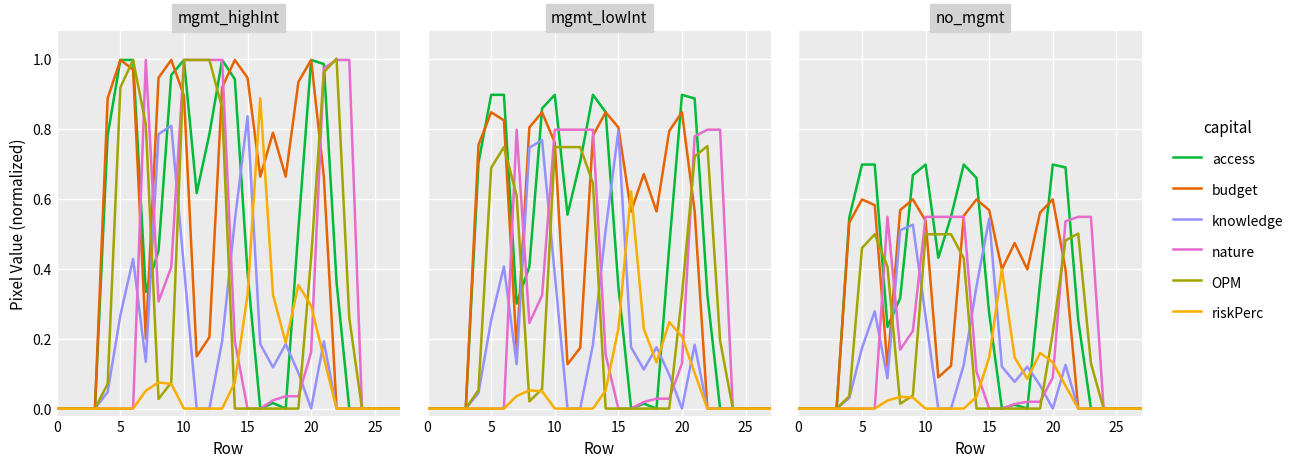

List the series in order of their peak value, lowest first.

riskPerc, OPM, knowledge, nature, budget, access